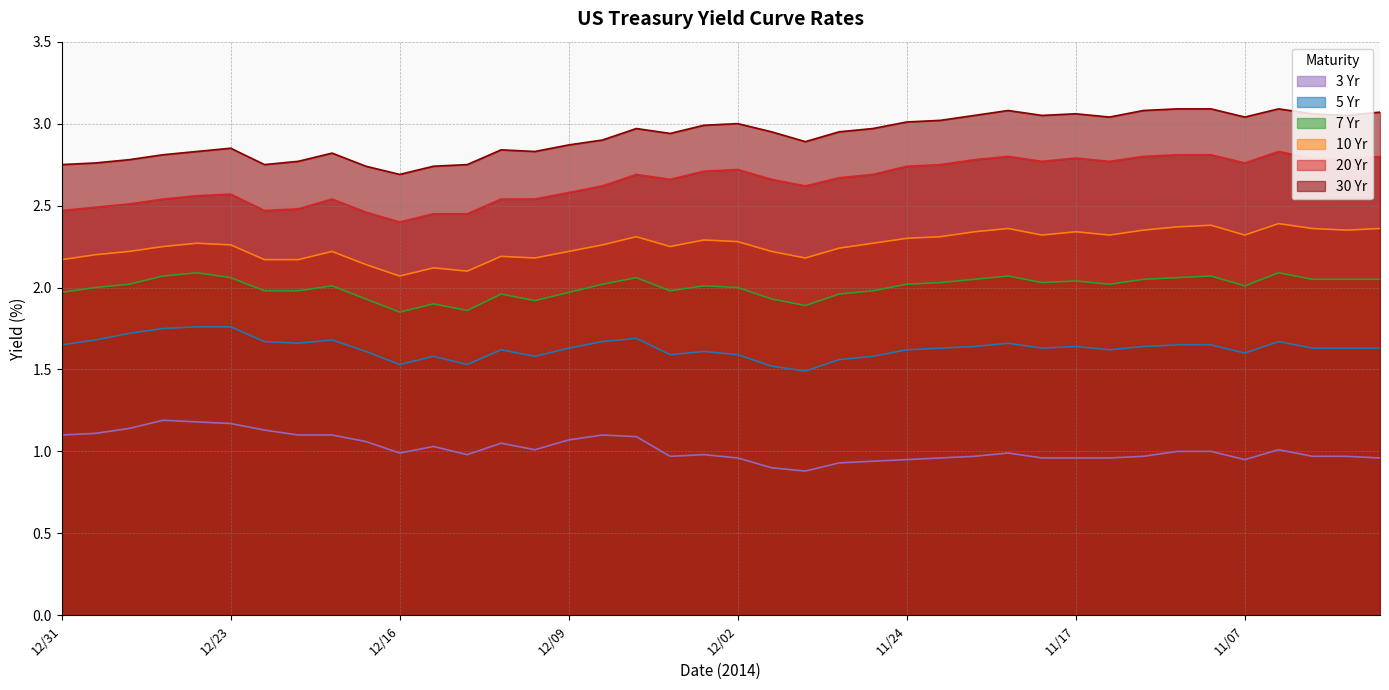

True or false: 20 Yr has a value of 2.5 at 12/11.

True